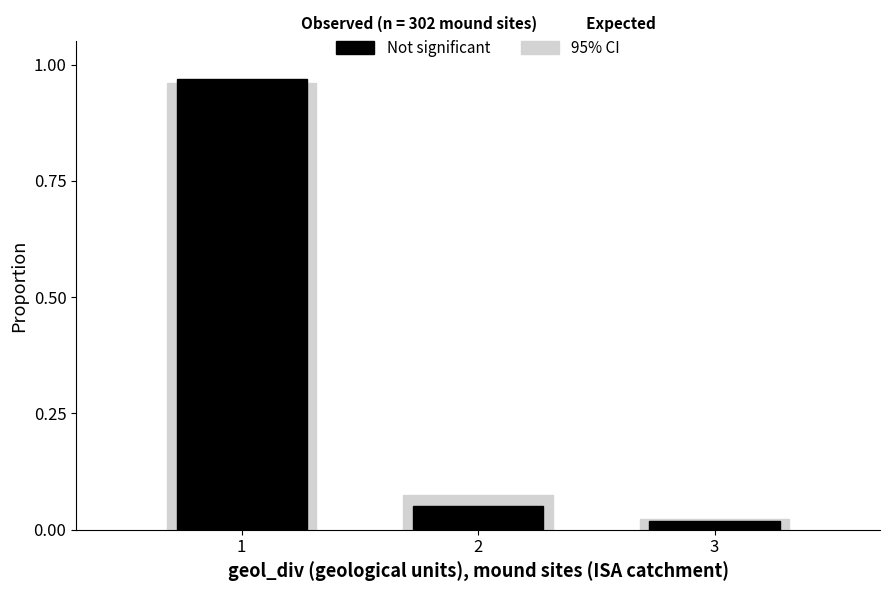

Which series has the largest total across all categories?

95% CI